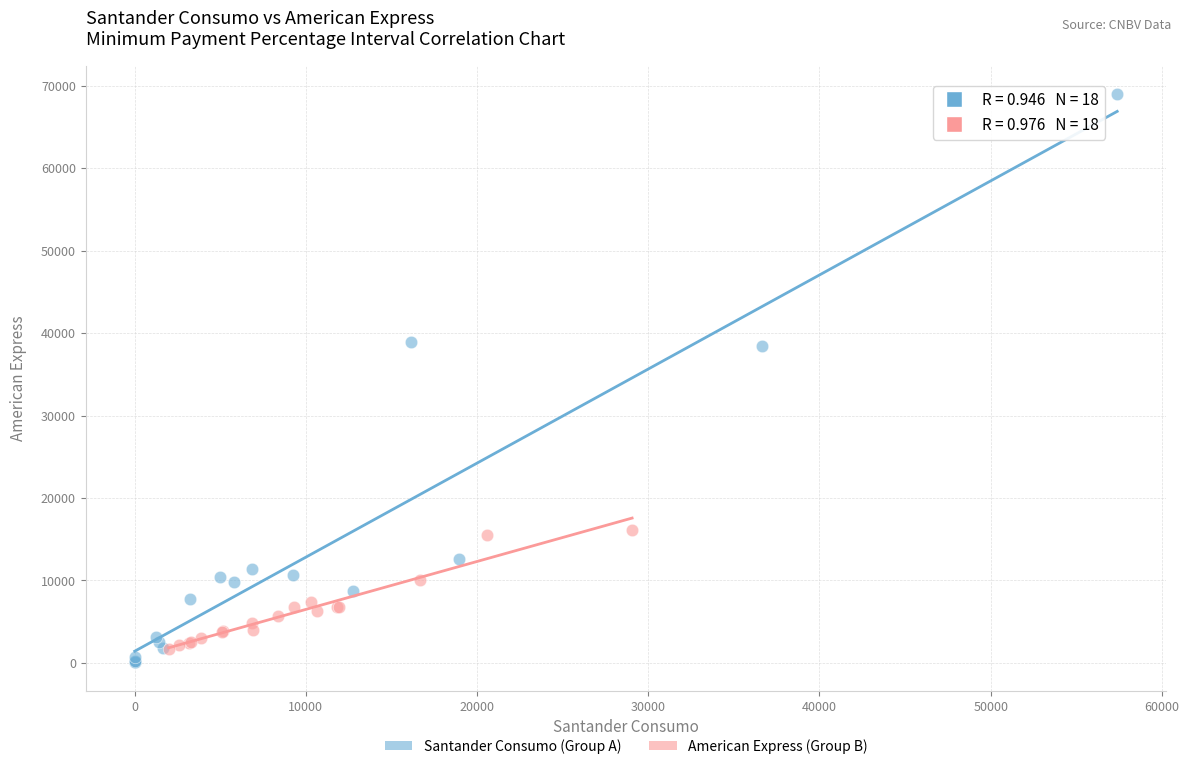

Which series contains the highest Y value?

Santander Consumo (Group A)